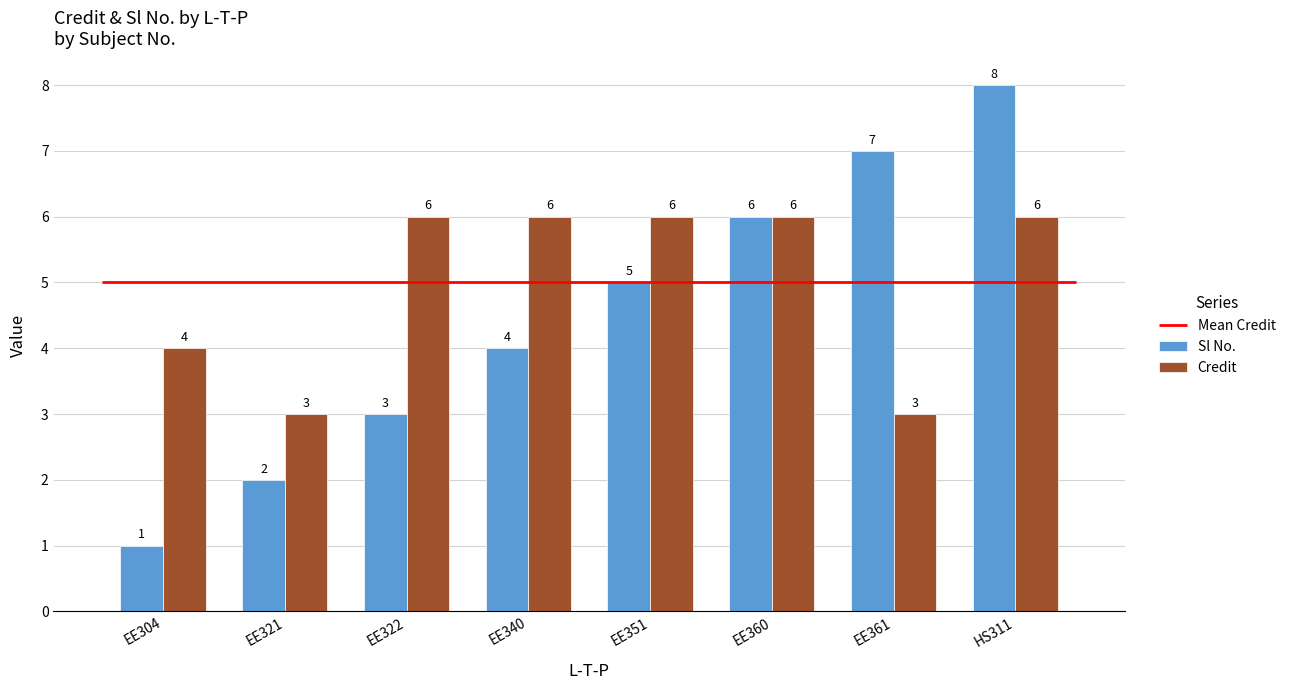

Reading right to left, transcribe all the data shown in this chart.

Sl No.: HS311=8	EE361=7	EE360=6	EE351=5	EE340=4	EE322=3	EE321=2	EE304=1
Credit: HS311=6	EE361=3	EE360=6	EE351=6	EE340=6	EE322=6	EE321=3	EE304=4